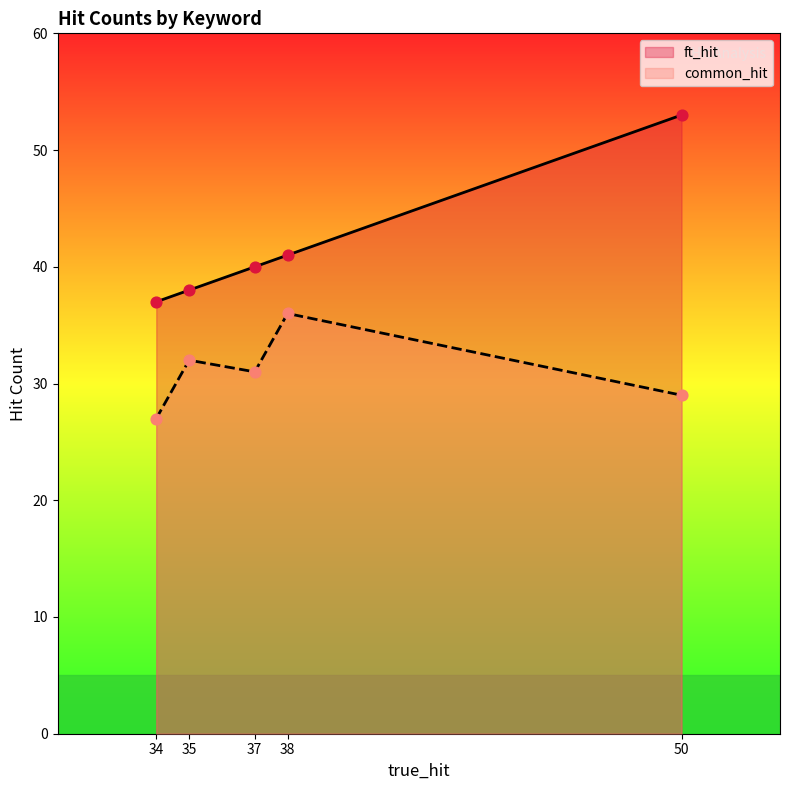

At which category is the sum across all series the highest?

50